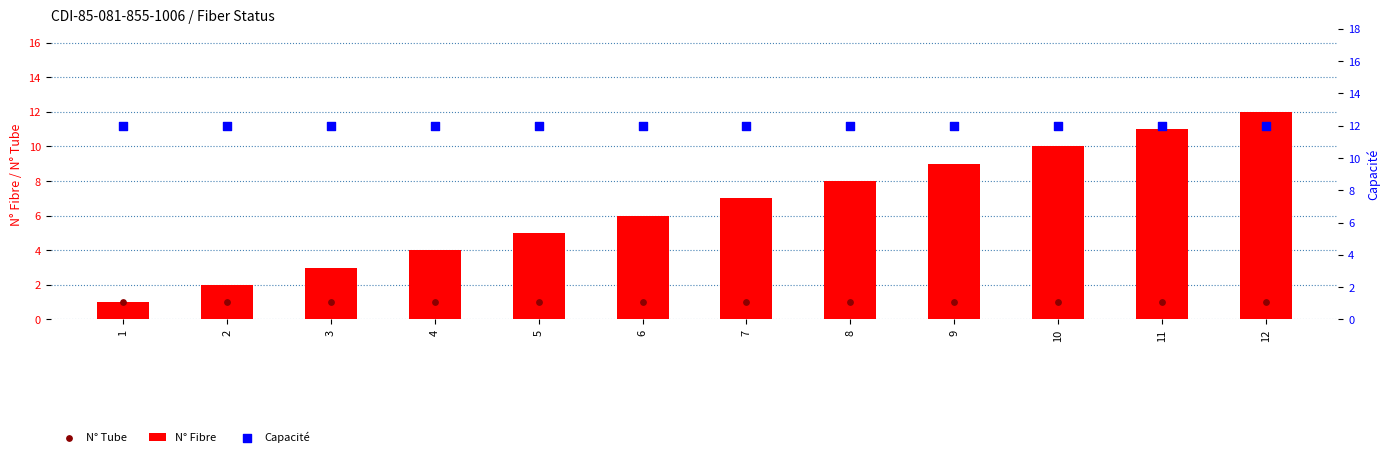

What is the total value across all series at 8?

21